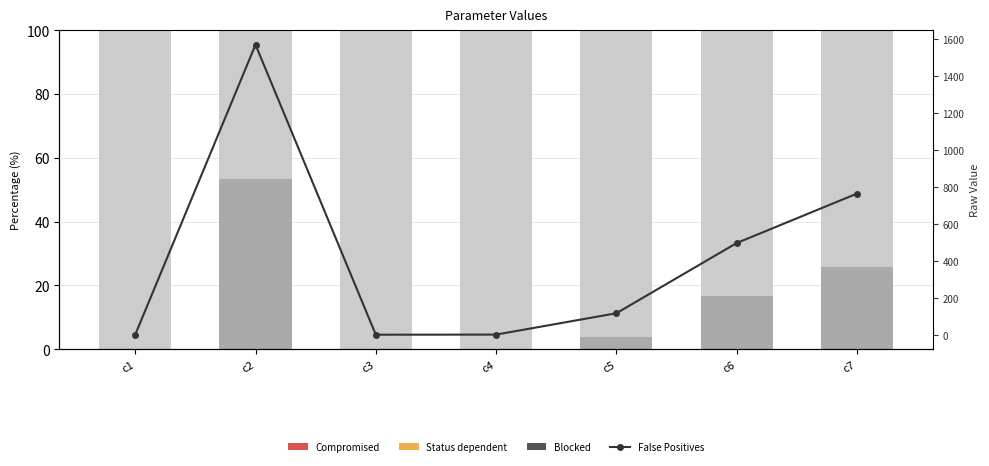

Between c3 and c6, which is larger?

c6